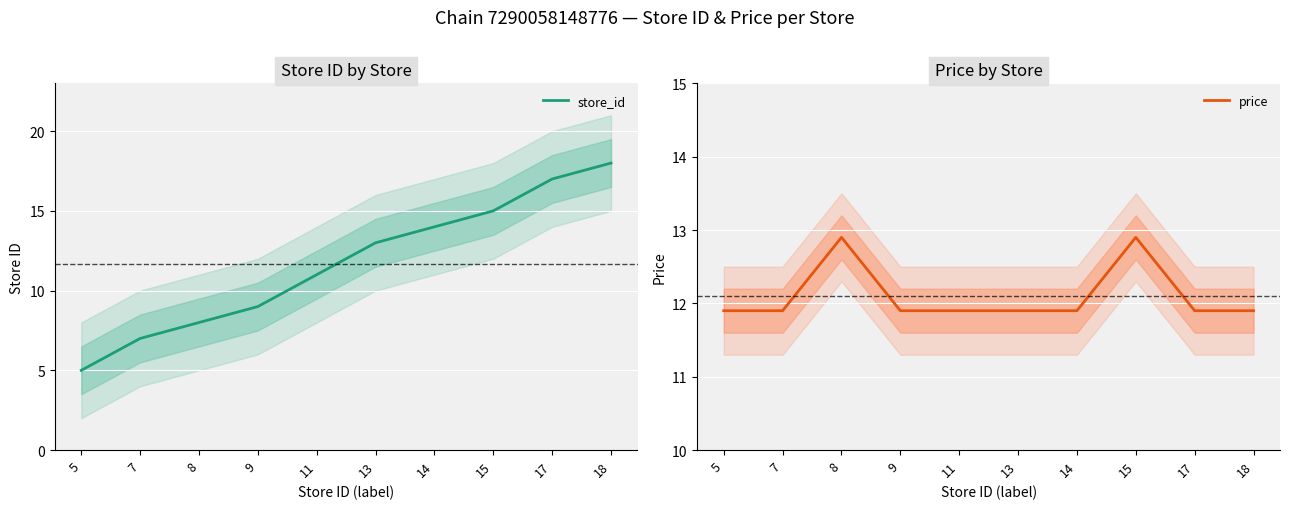

Is it true that price equals 12.9 at 8?

True